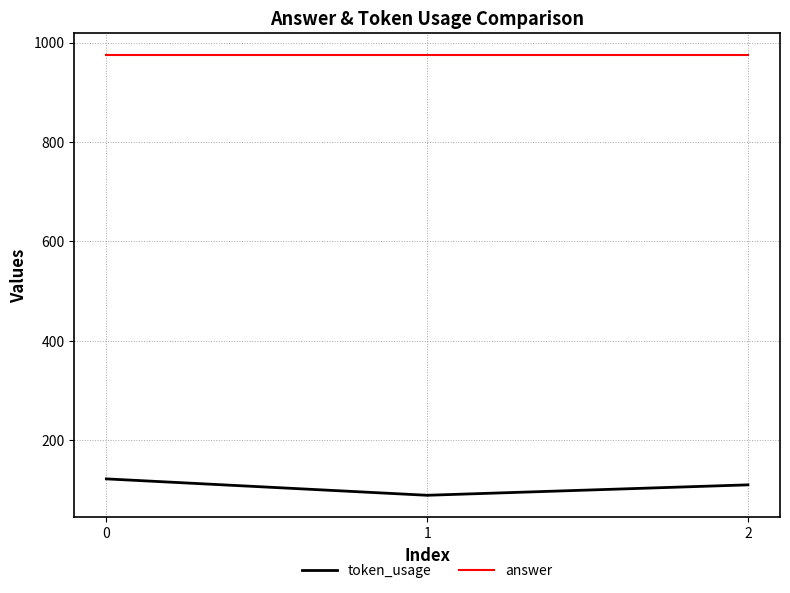

Which series has the largest total across all categories?

answer